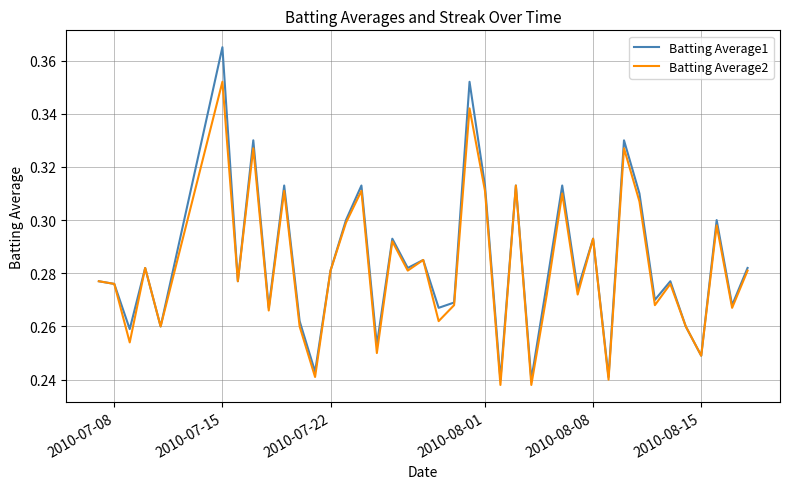

List the series in order of their peak value, highest first.

Batting Average1, Batting Average2